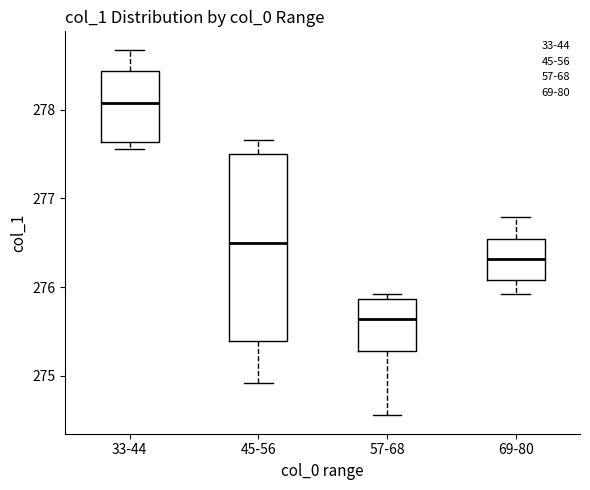

Reading left to right, transcribe this box plot: for each box, give where its median line is, the range the box spans, and where its two whiskers end, as read against the y-axis. The values are not printed on the chart, so give them approximately, as read against the axis.

33-44: median 278.1, box 277.6 to 278.4, whiskers 277.6 (just below the box's lower edge) to 278.7
45-56: median 276.5, box 275.4 to 277.5, whiskers 274.9 to 277.7
57-68: median 275.6, box 275.3 to 275.9, whiskers 274.6 to 275.9 (just above the box's upper edge)
69-80: median 276.3, box 276.1 to 276.5, whiskers 275.9 to 276.8